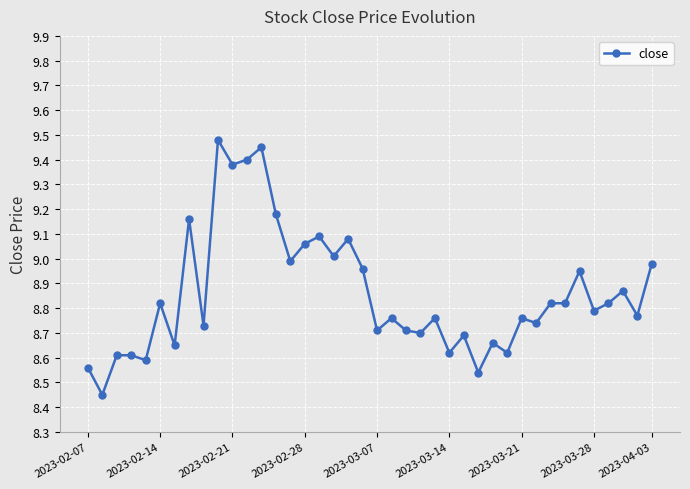

True or false: the data has more than 0 interior local peaks.

True